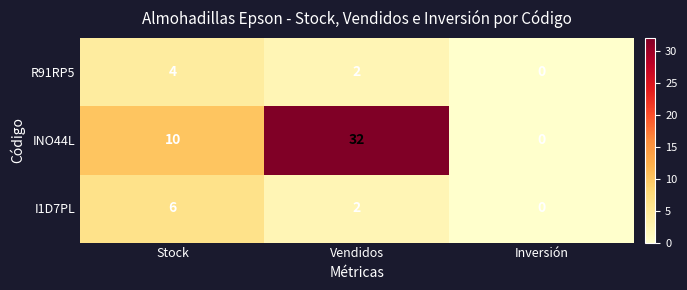

Which category has the highest value across all series?

Vendidos